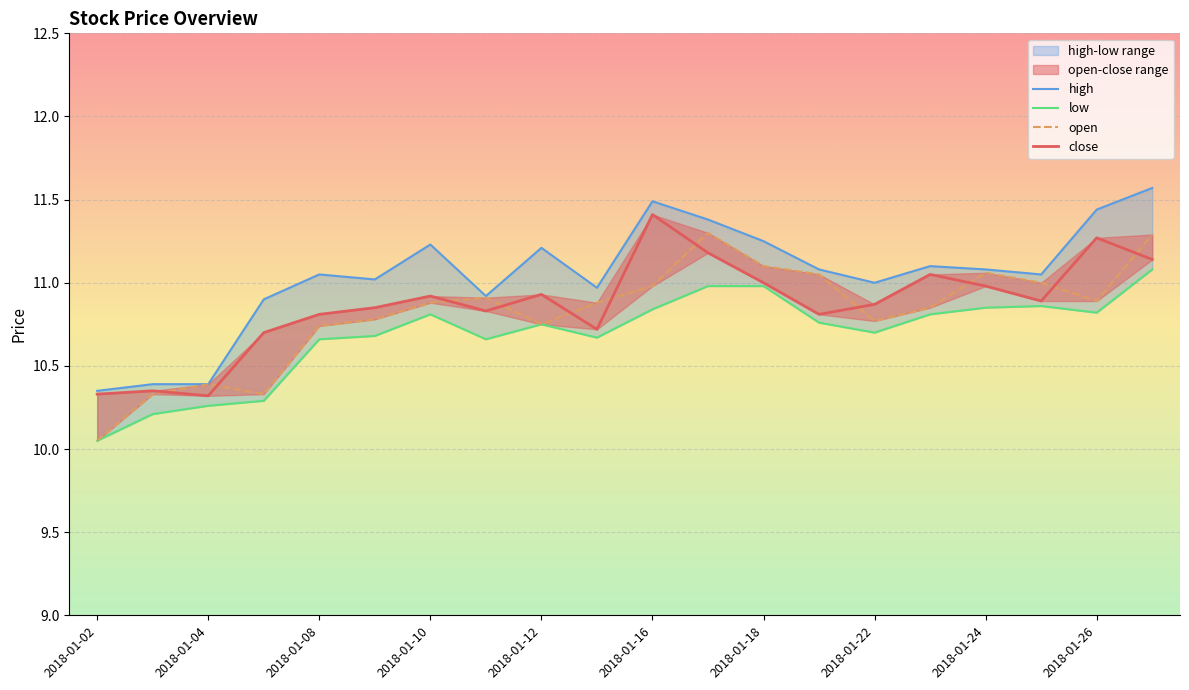

Where is the first local minimum for open?

2018-01-05